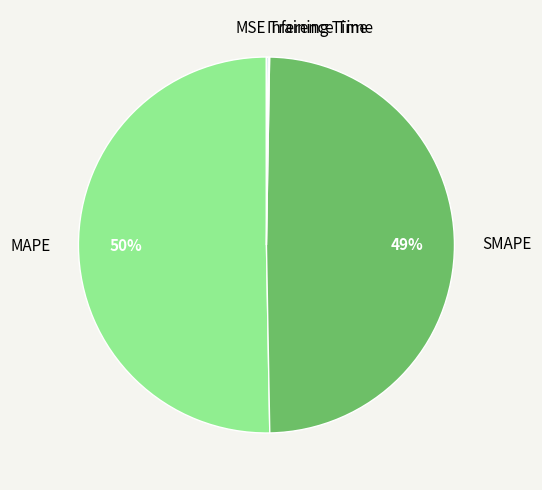

To the nearest percent, what percentage of the pie is SMAPE?

49%